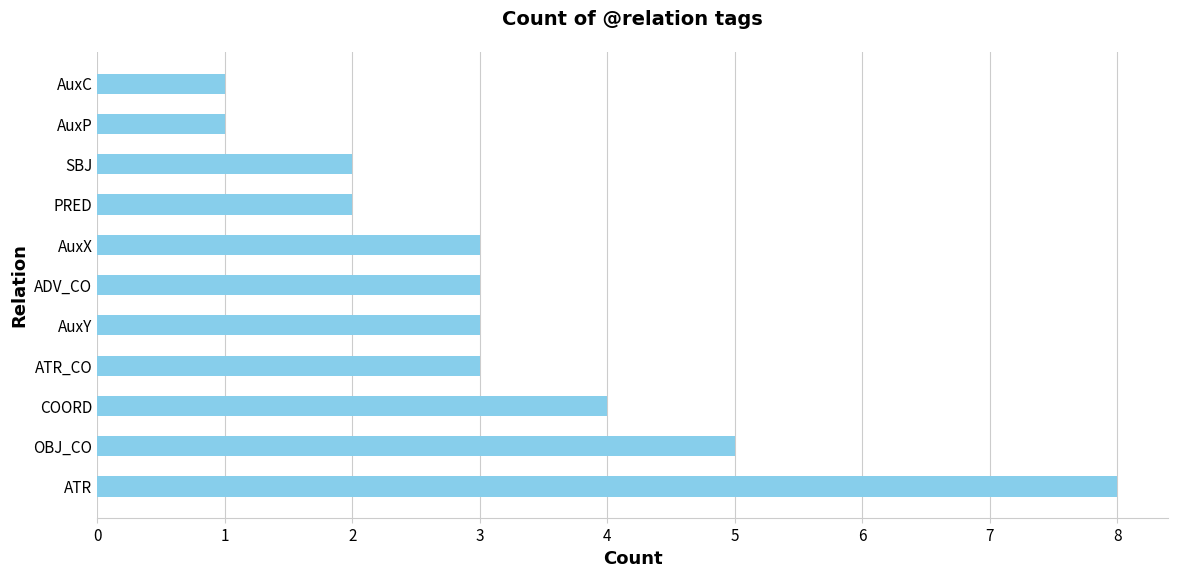

What is the change in value from ATR to AuxP?

-7